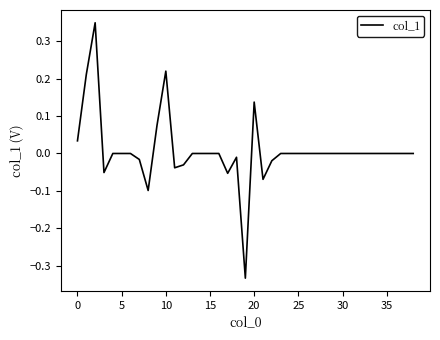

How many lines are shown in the chart?

1